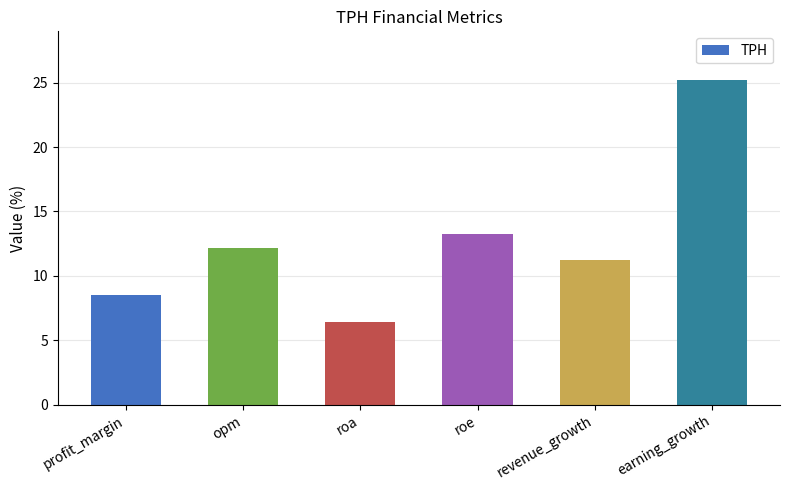

What is the change in value from opm to earning_growth?

+13.1